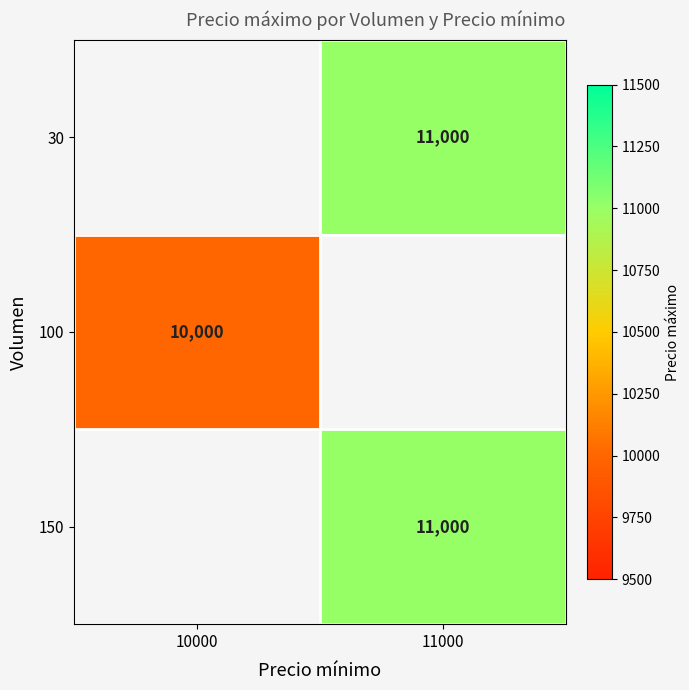

Is it true that 100 equals 17037 at 10000?

False